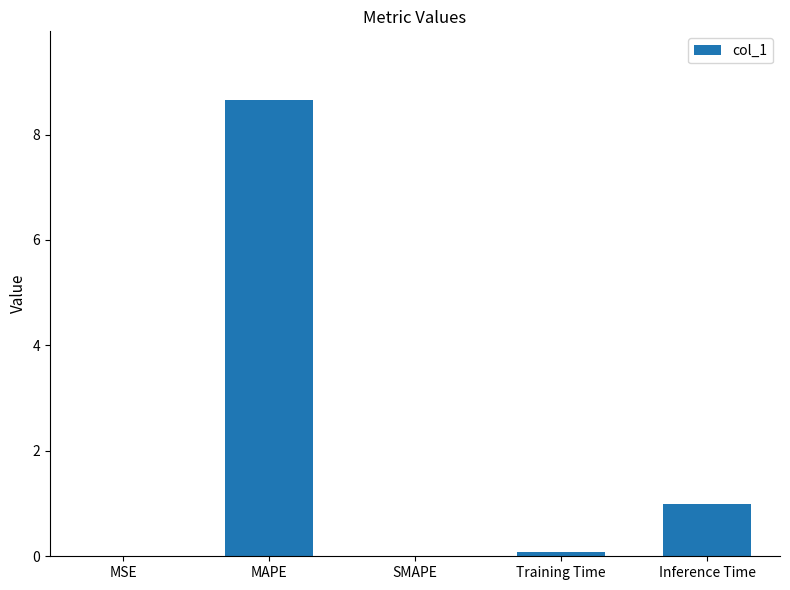

Which has a higher value, Inference Time or SMAPE?

Inference Time